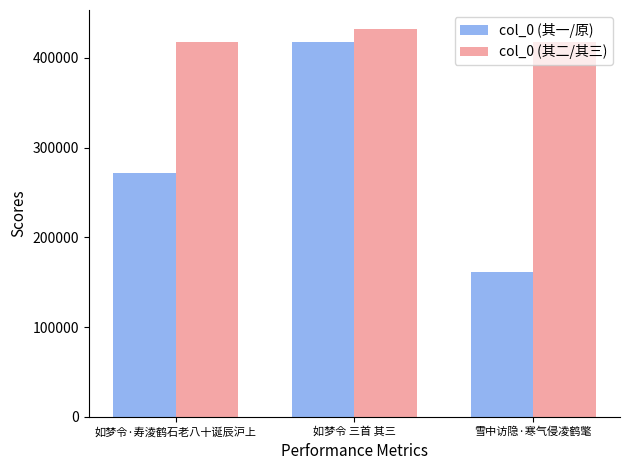

Rank the categories by col_0 (其一/原) value from highest to lowest.

如梦令 三首 其三, 如梦令·寿淩鹤石老八十诞辰沪上, 雪中访隐·寒气侵凌鹤氅